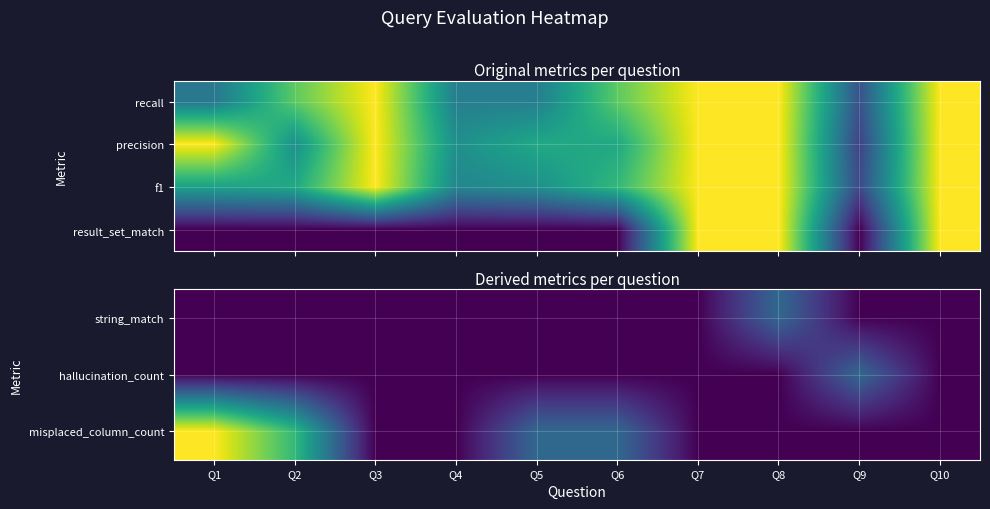

Which label corresponds to the smallest value in the chart?

Q1